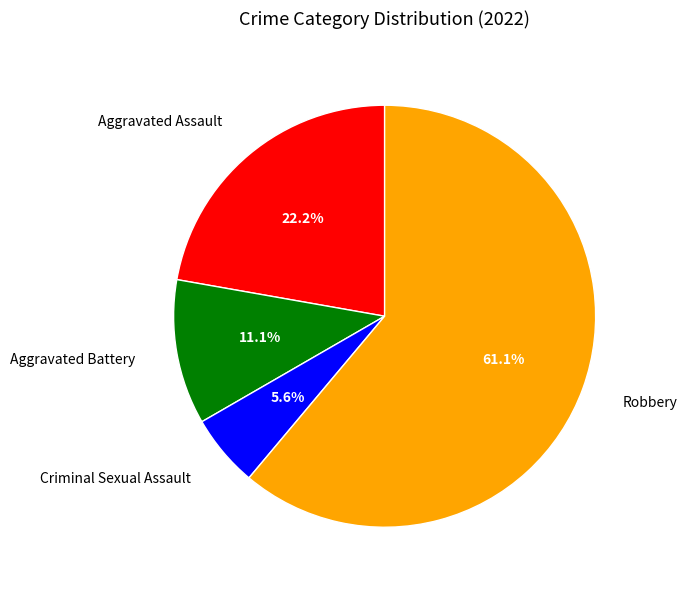

Is there a majority slice in this chart?

Yes